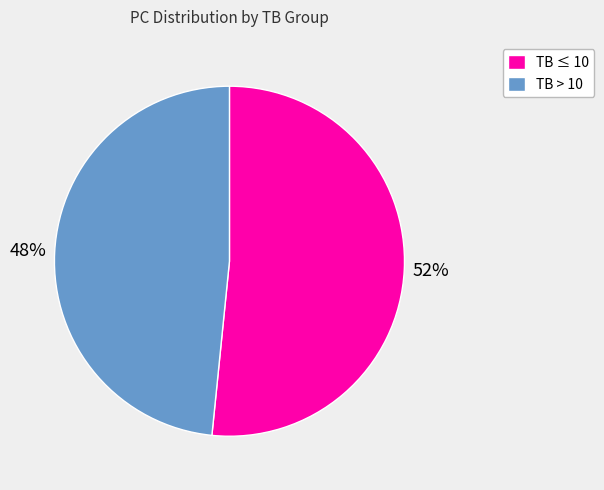

Between TB > 10 and TB ≤ 10, which is larger?

TB ≤ 10